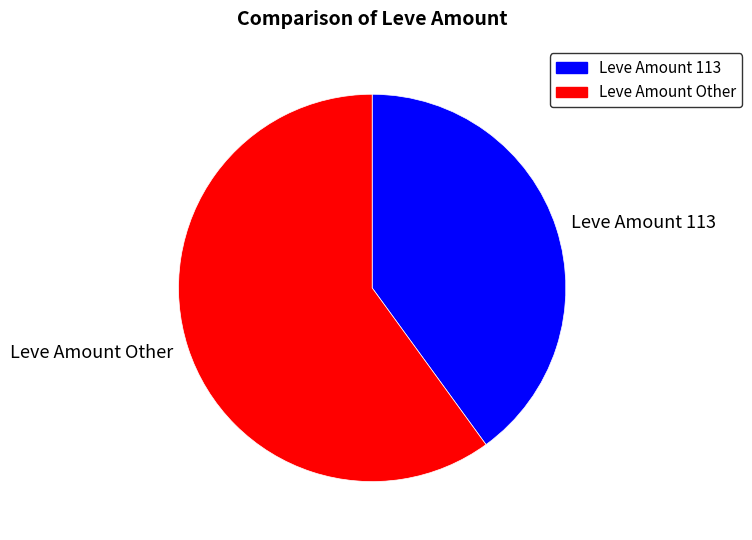

Do Leve Amount Other and Leve Amount 113 together represent more than half of the pie?

Yes